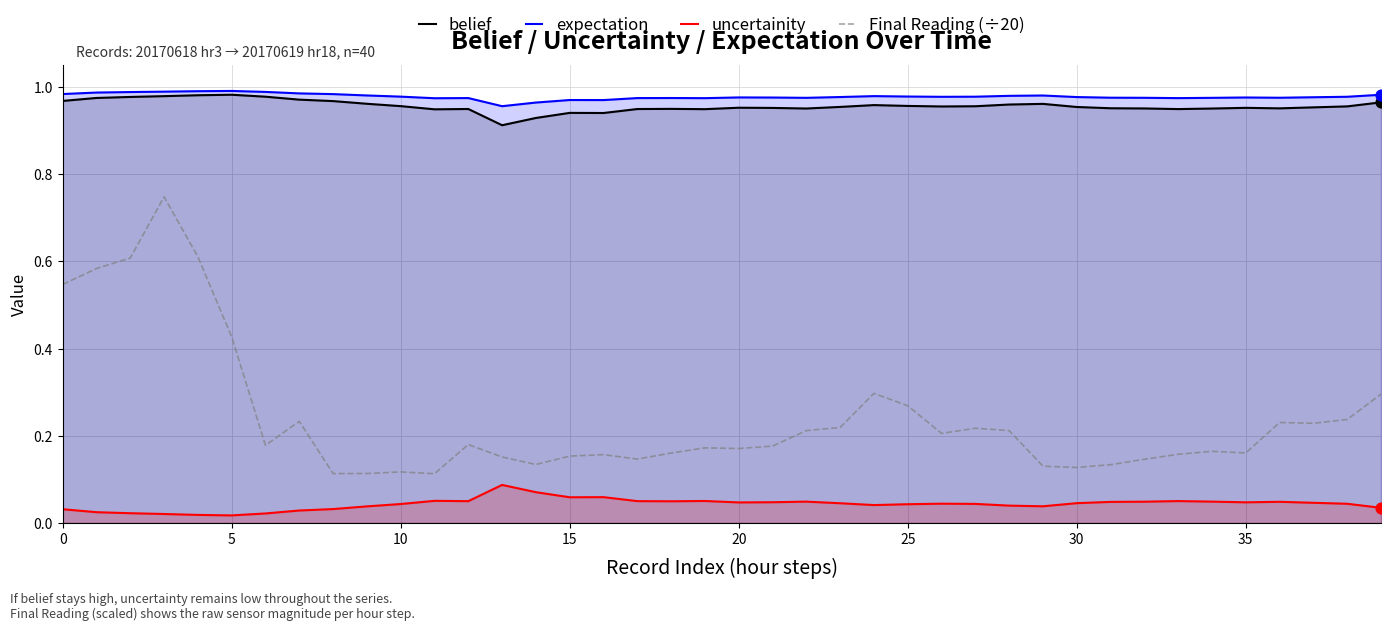

What is the total value across all series at 30?

2.1